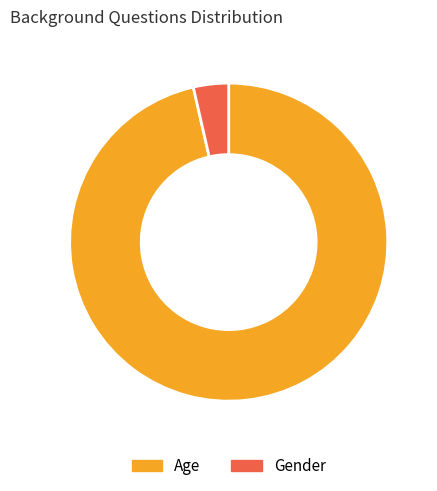

What is the ratio of the value at Age to the value at Gender?

27.0